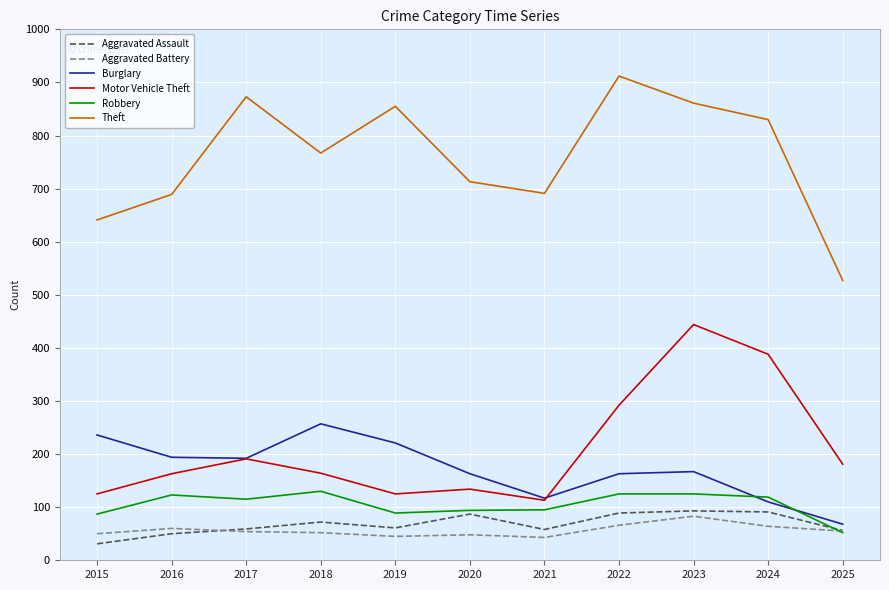

Which series has the largest range (max minus min)?

Theft